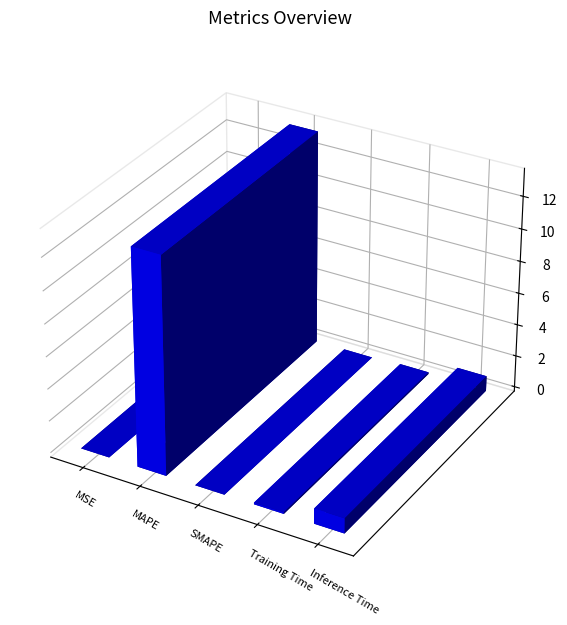

How many bars are there in total?

5